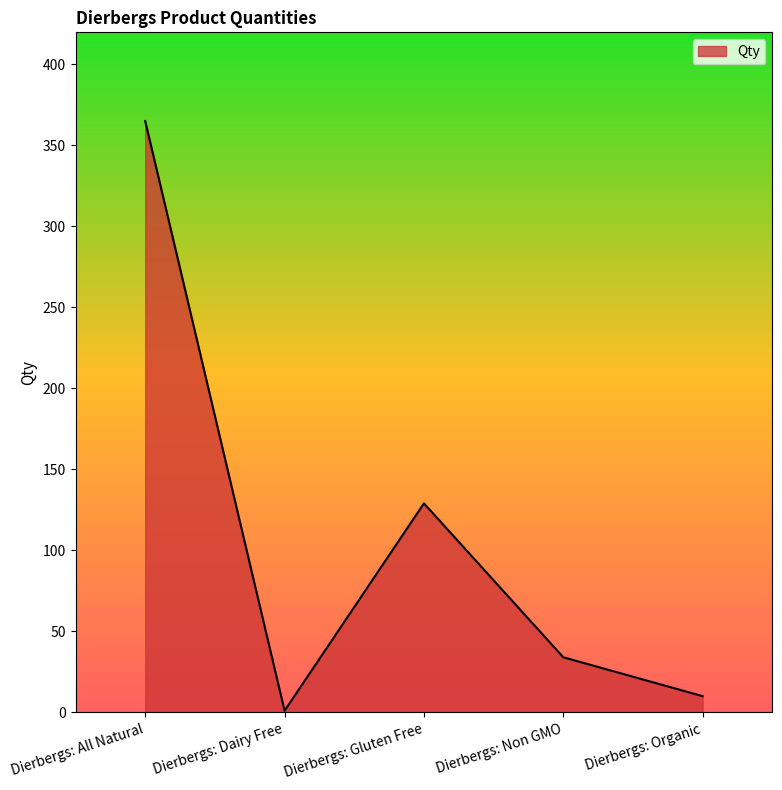

Reading left to right, transcribe all the data shown in this chart.

Dierbergs: All Natural=365	Dierbergs: Dairy Free=1	Dierbergs: Gluten Free=129	Dierbergs: Non GMO=34	Dierbergs: Organic=10